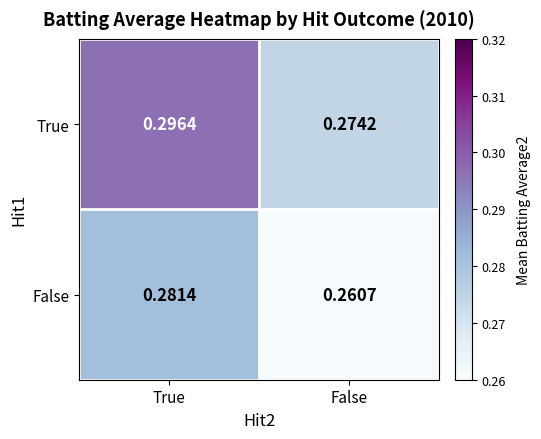

Rank the series by their maximum value, from highest to lowest.

True, False